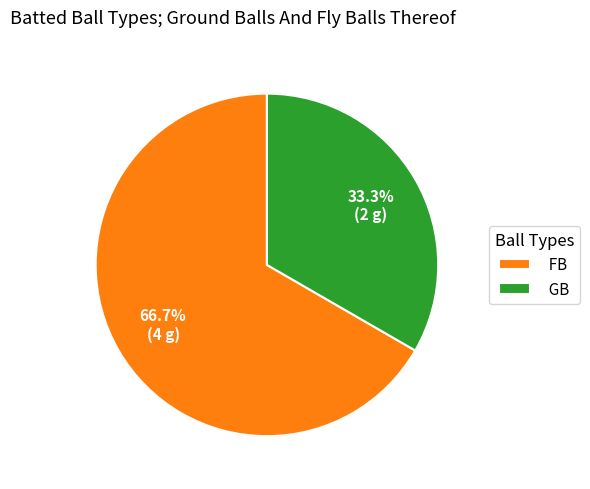

What is the smallest slice in the pie chart?

GB